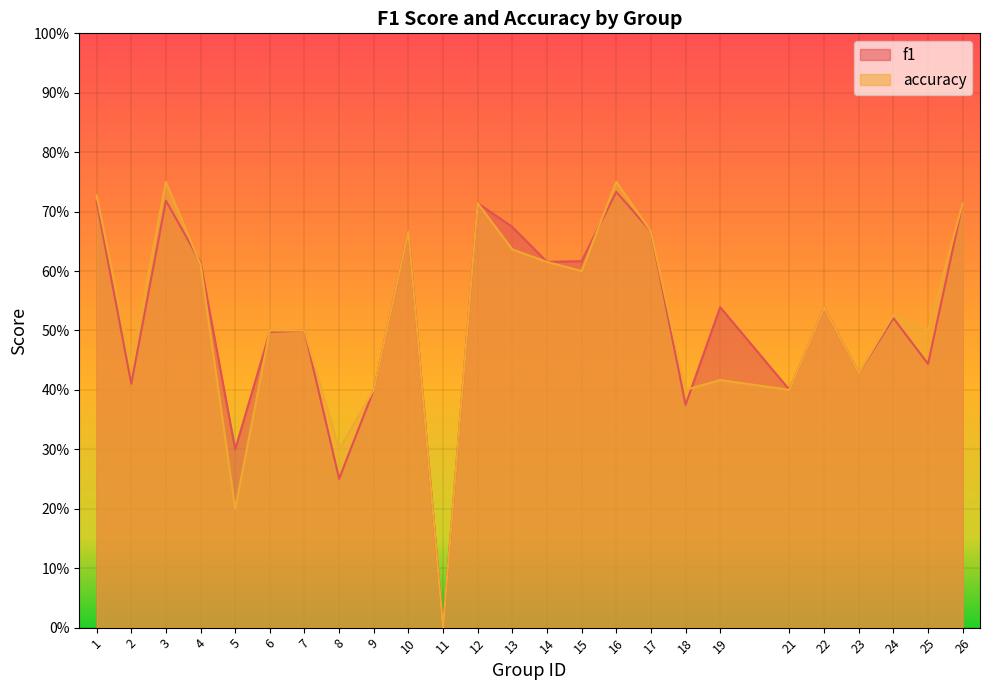

Where is accuracy nearest to the value 0?

11